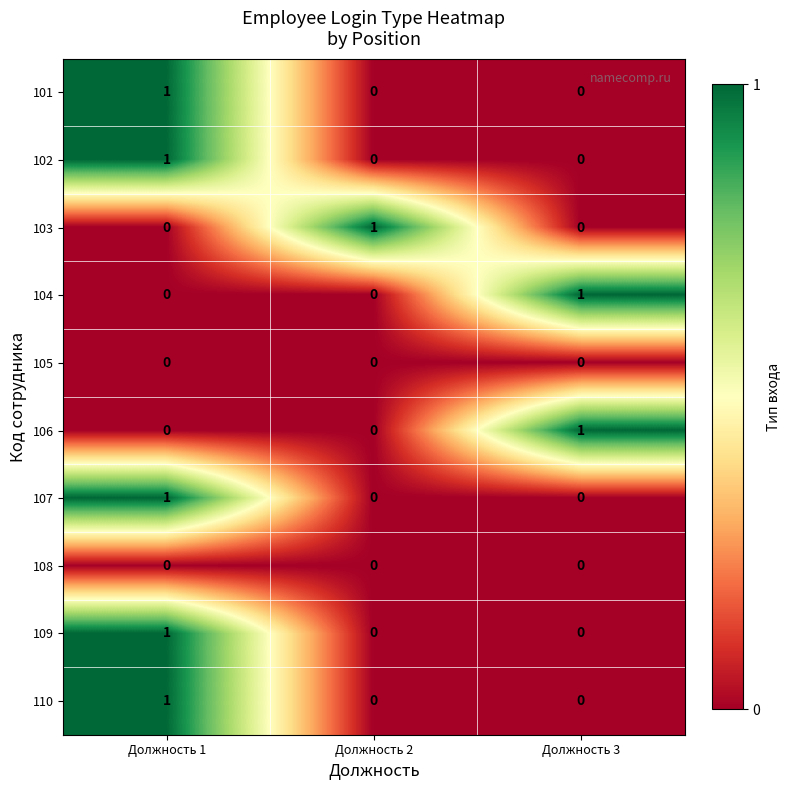

Which category has the highest value in the 106 series?

Должность 3